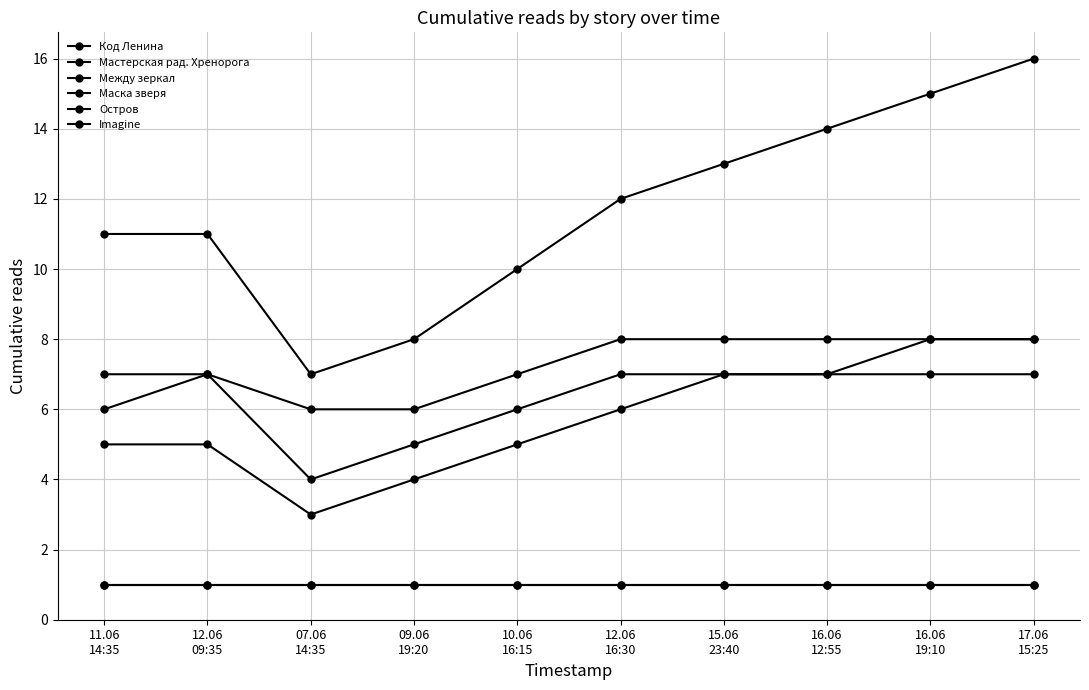

Is this an area chart (filled region under the line)?

No